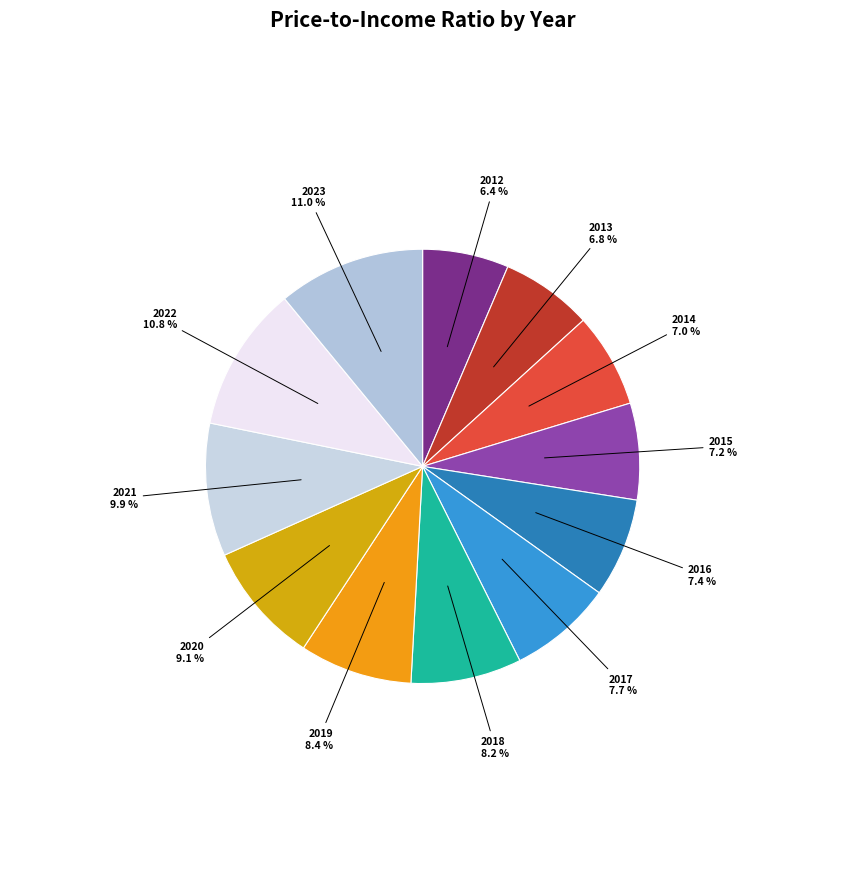

Is there any slice that represents more than half of the pie?

No